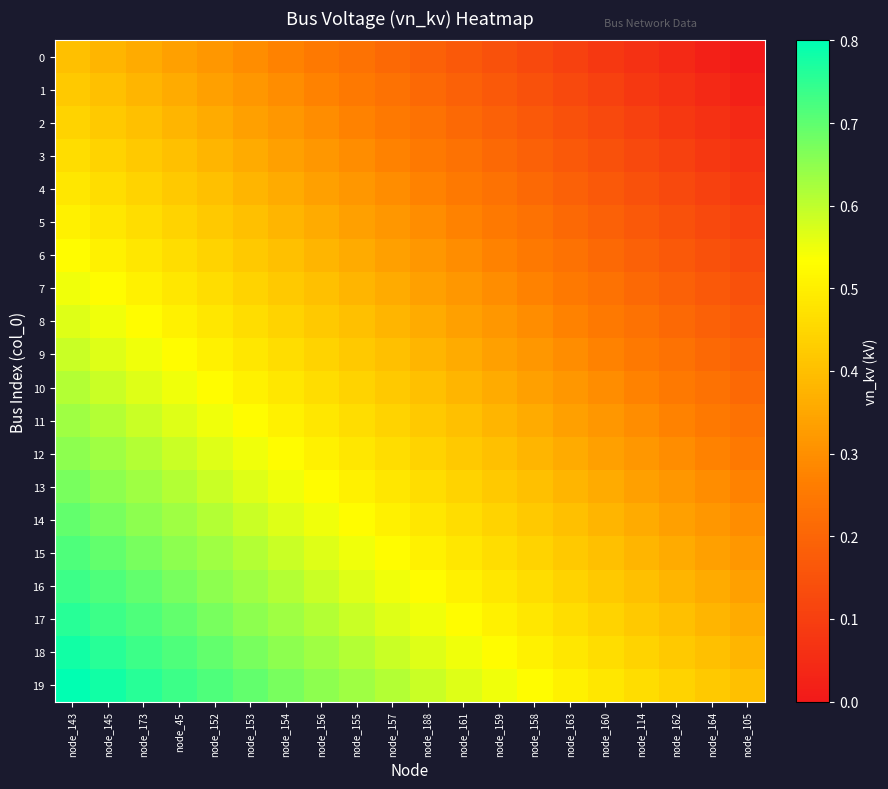

What is the difference between the highest and lowest values at node_163?

0.4